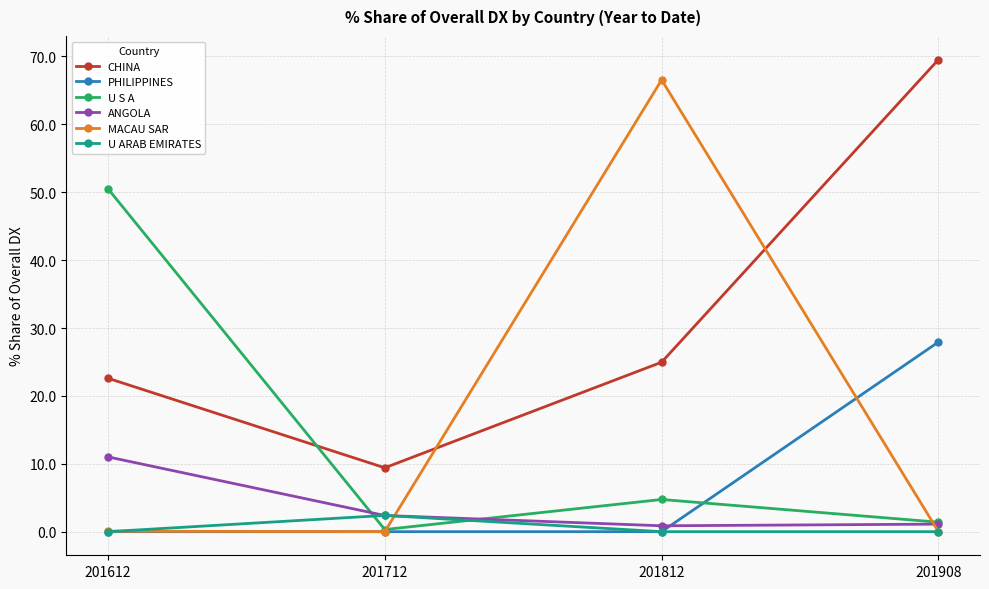

What is the value of the ANGOLA point at the 2nd from the left?

2.4